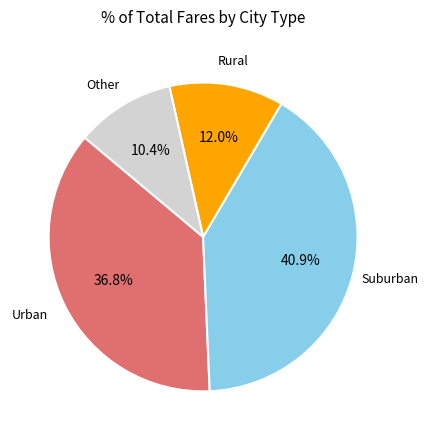

What is the smallest slice in the pie chart?

Other